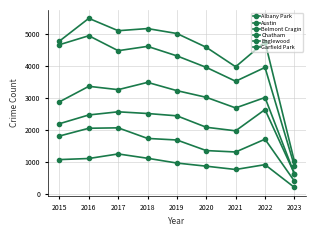

How many data points does each series have?

9